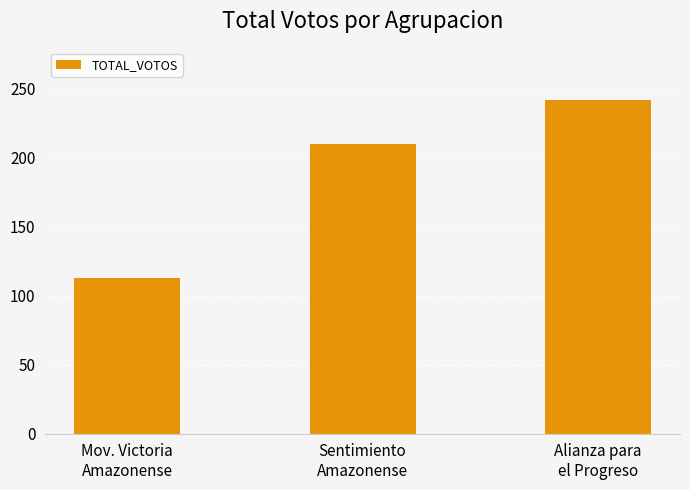

How many values are between 113 and 242?

3